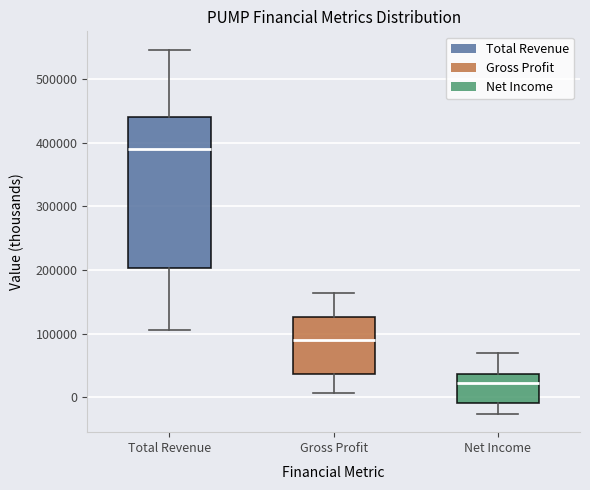

Which box's median line is the highest?

Total Revenue